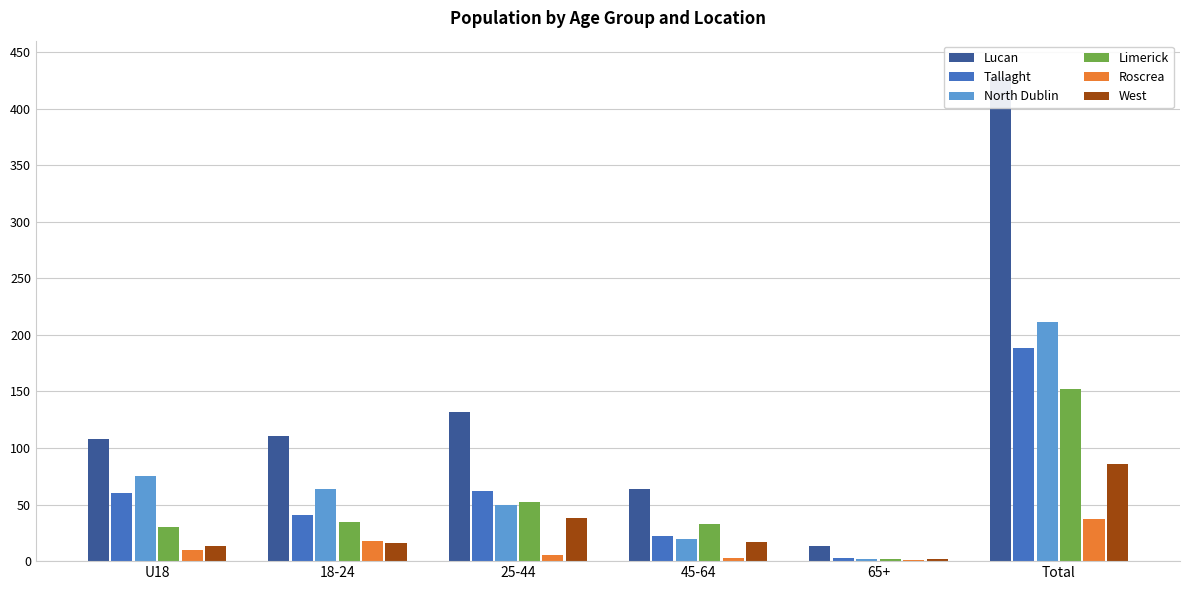

Rank the series at 65+ from highest to lowest value.

Lucan, Tallaght, North Dublin, Limerick, West, Roscrea